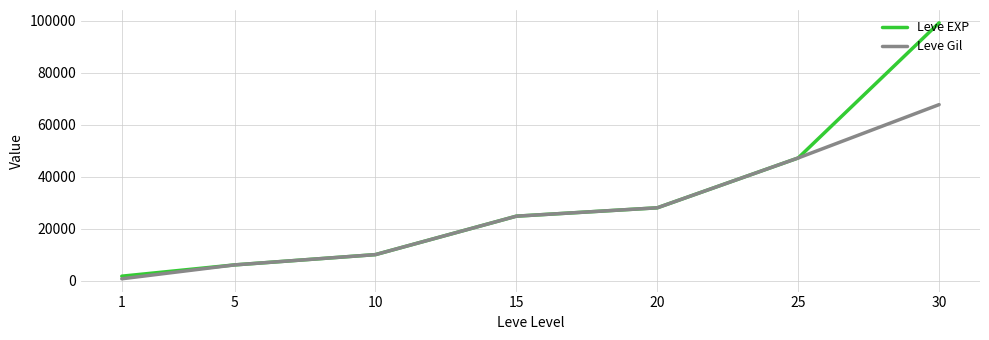

What is the difference between the highest and lowest values at 1?

1000